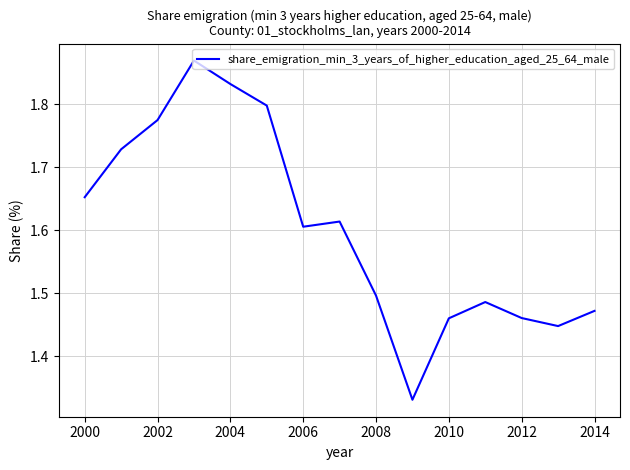

How many lines are shown in the chart?

1